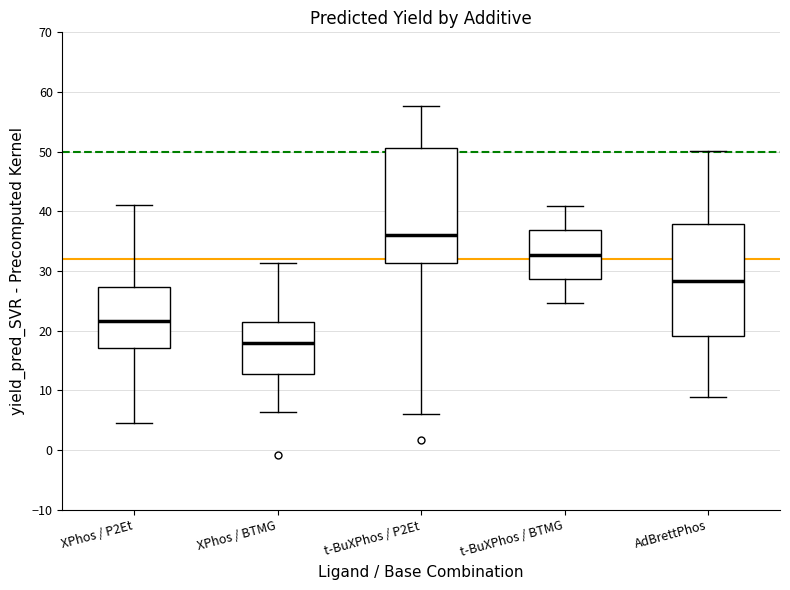

Where is the lower edge of the box for XPhos / BTMG on the y-axis? The values are not printed on the chart, so give them approximately, as read against the axis.

13